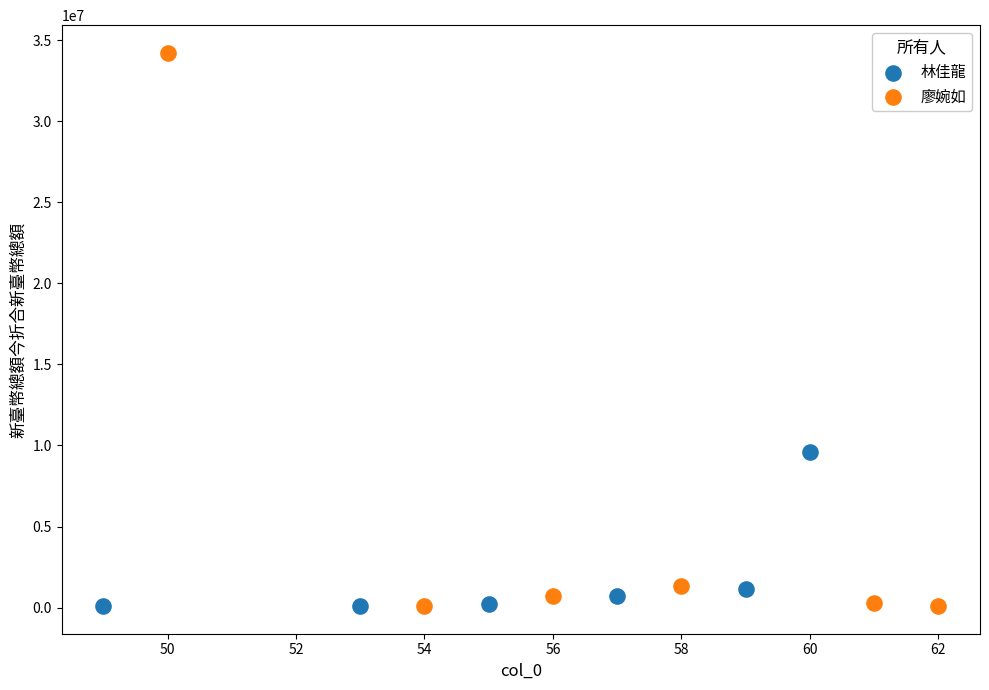

Which series contains the highest Y value?

廖婉如